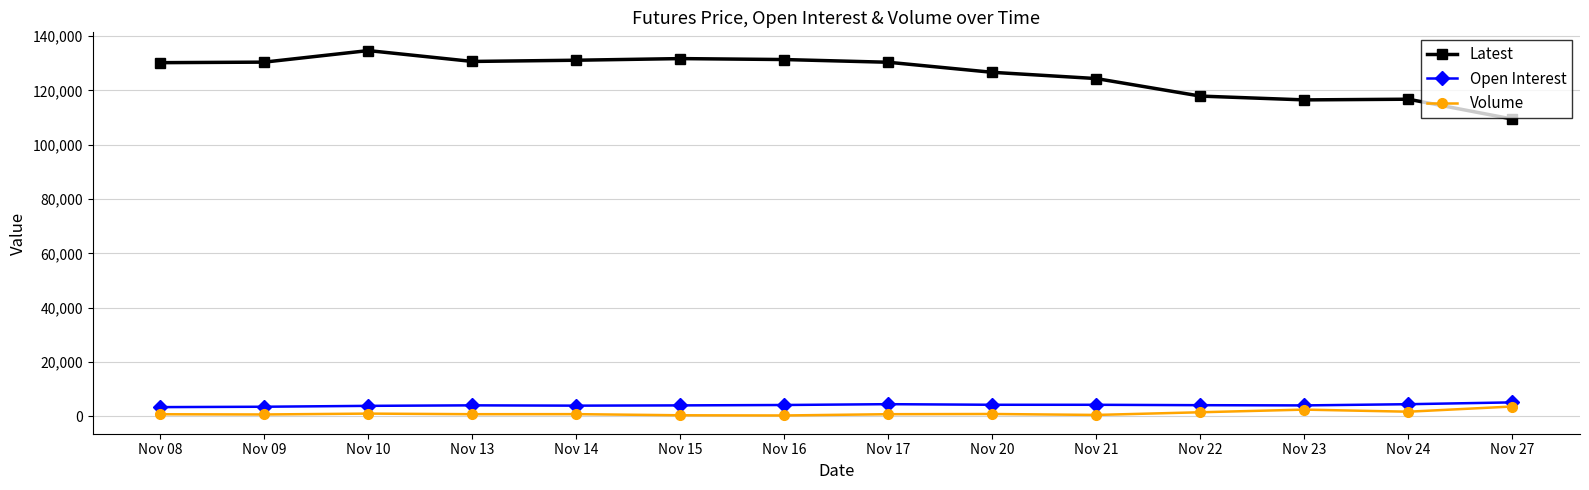

What is the minimum value shown in the chart?

348